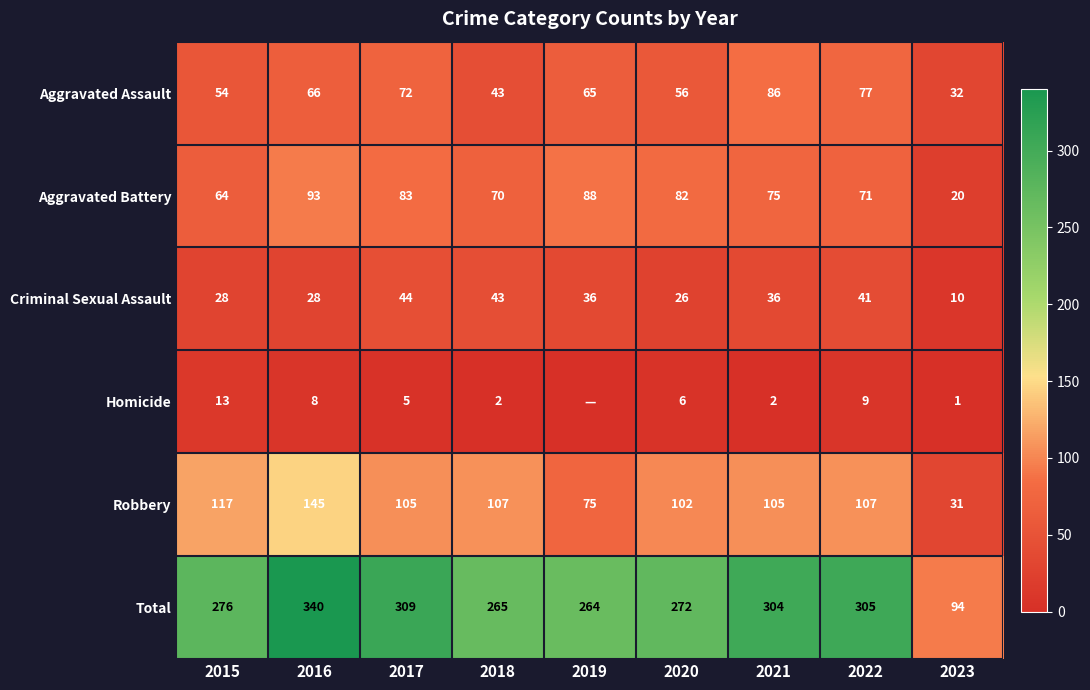

At which label is Aggravated Assault closest to 59?

2020